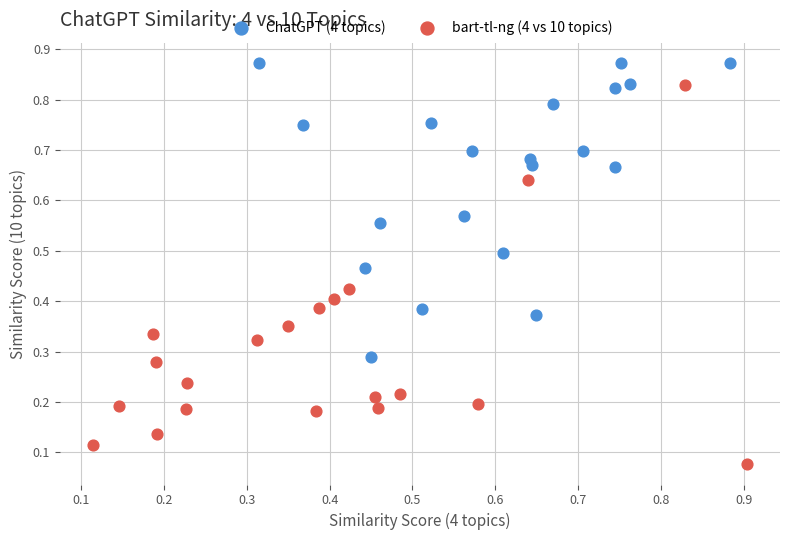

Which series has the largest Y range (max minus min)?

bart-tl-ng (4 vs 10 topics)